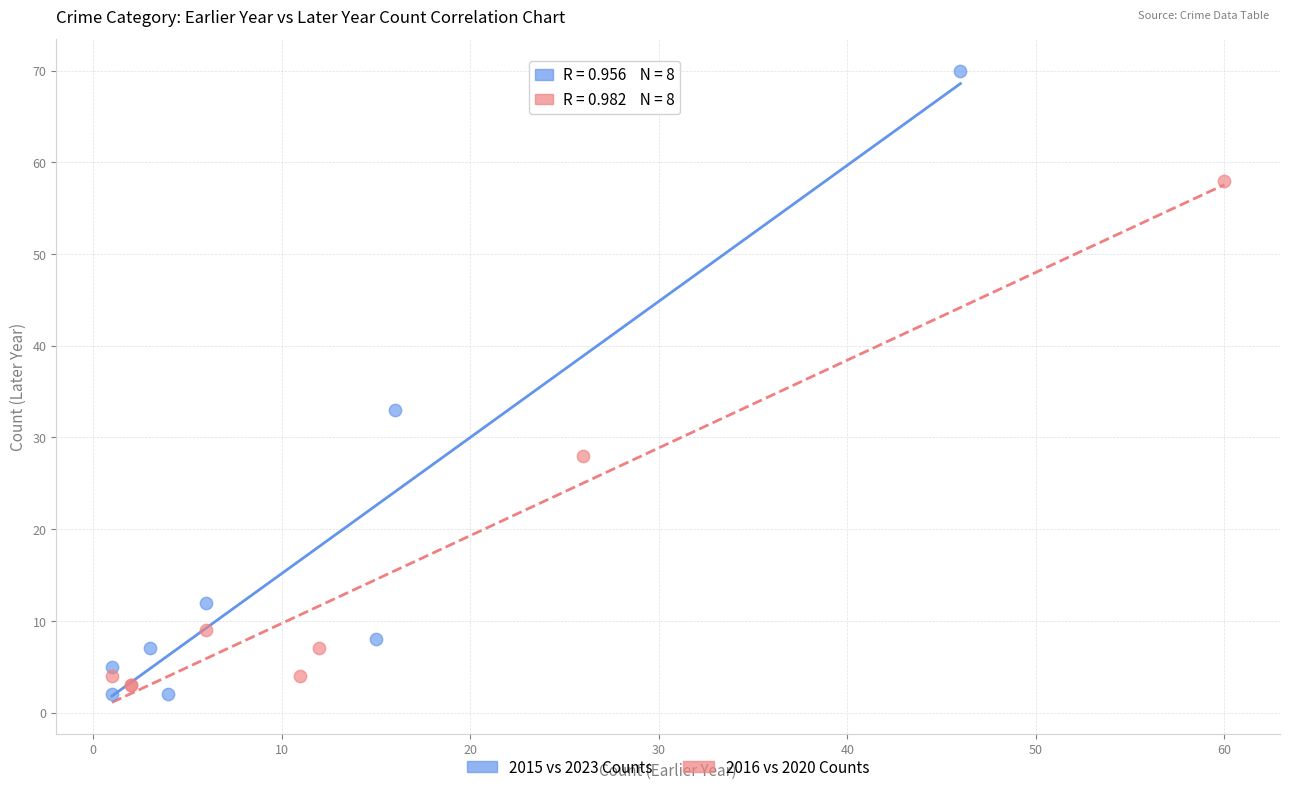

Which series has the largest Y range (max minus min)?

2015 vs 2023 Counts